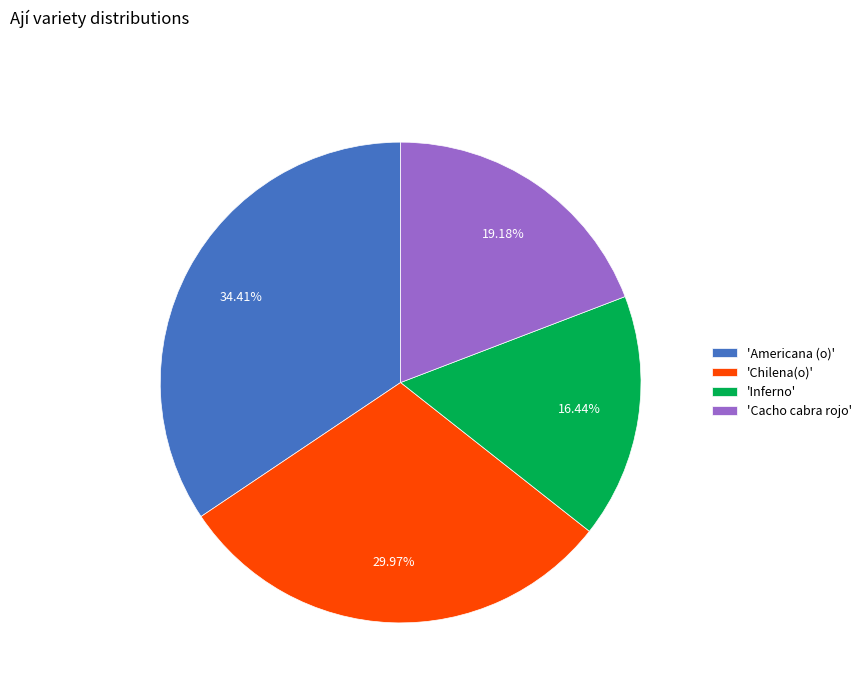

Approximately how many times larger is the value at 'Americana (o)' compared to 'Chilena(o)'?

1.1